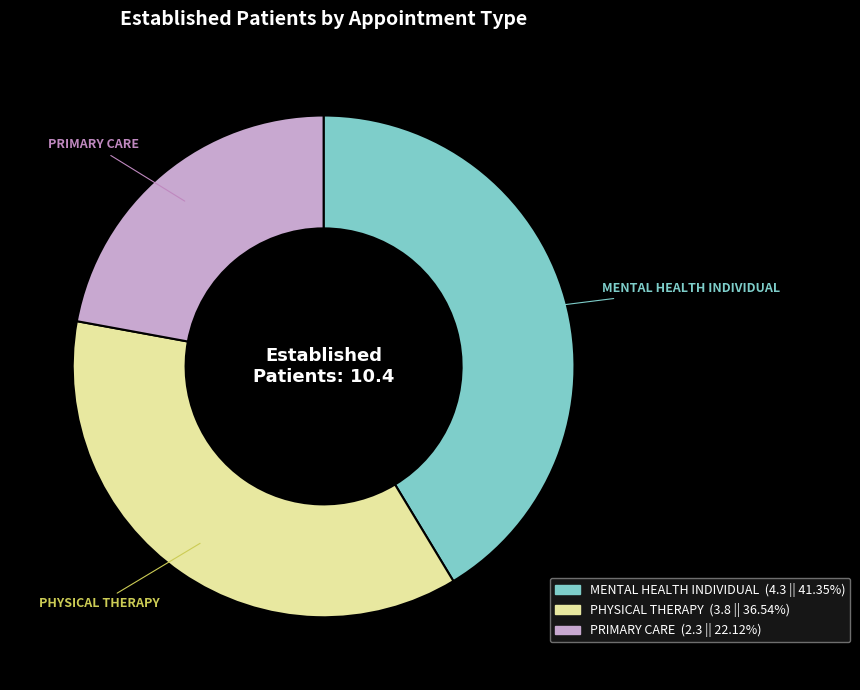

Does PRIMARY CARE represent more than half of the total?

No